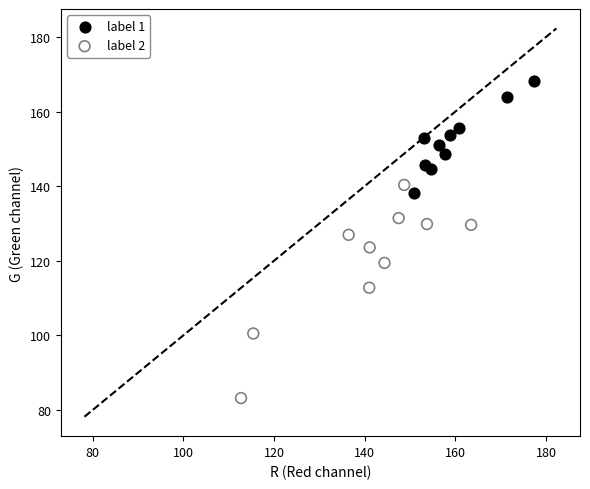

Which series has the largest Y range (max minus min)?

label 2